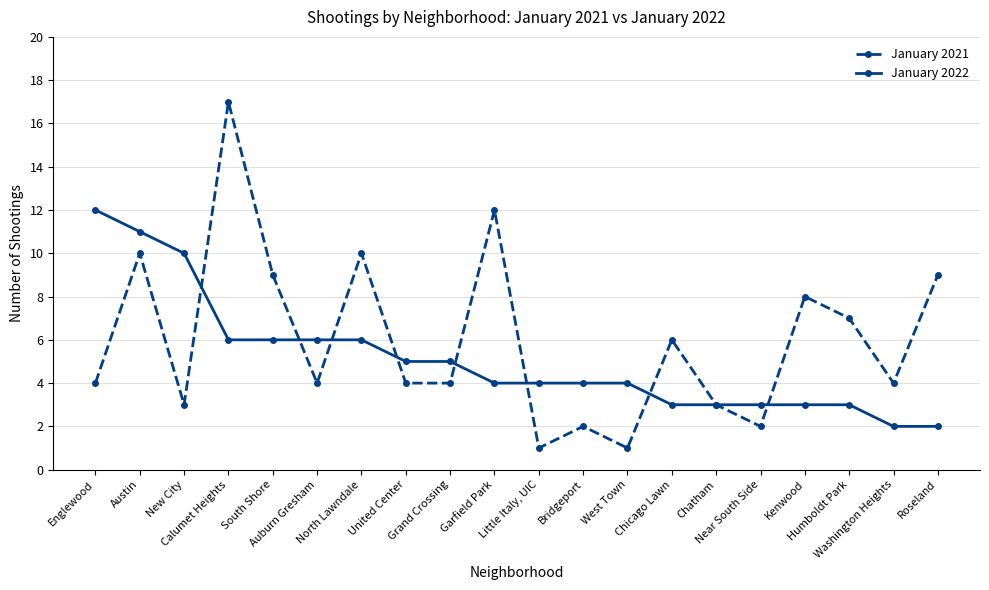

What is the value of the January 2022 point at the 19th from the left?

2